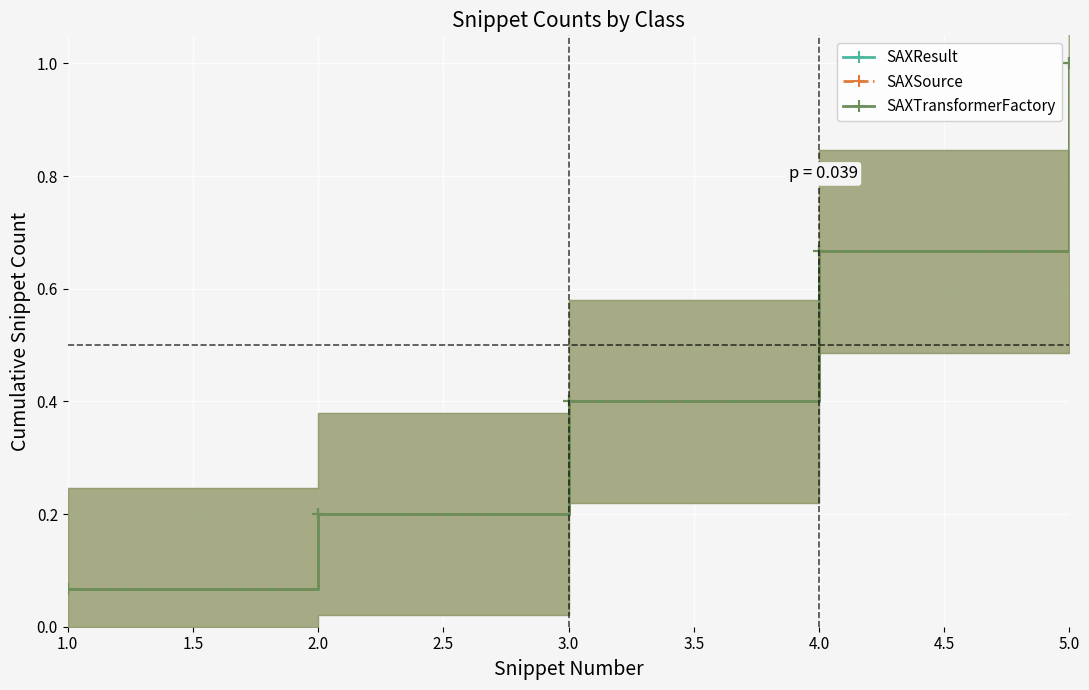

True or false: SAXTransformerFactory has more than 1 points higher than both neighbors.

False